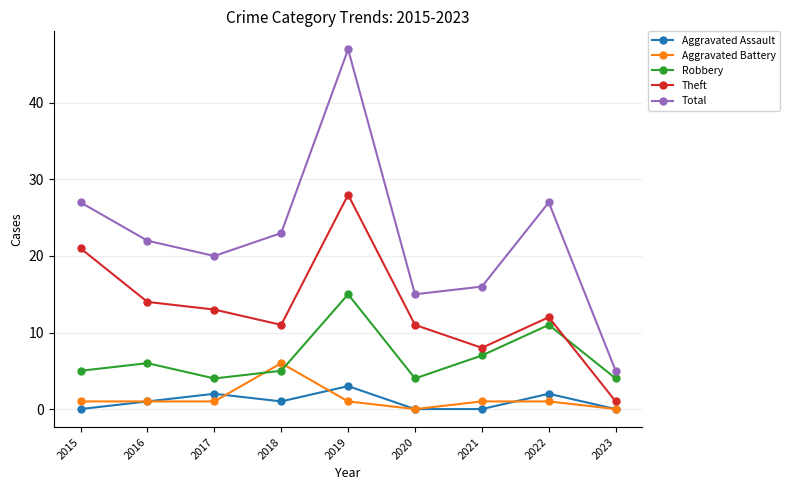

The Aggravated Assault series shows 1 at 2018. True or false?

True